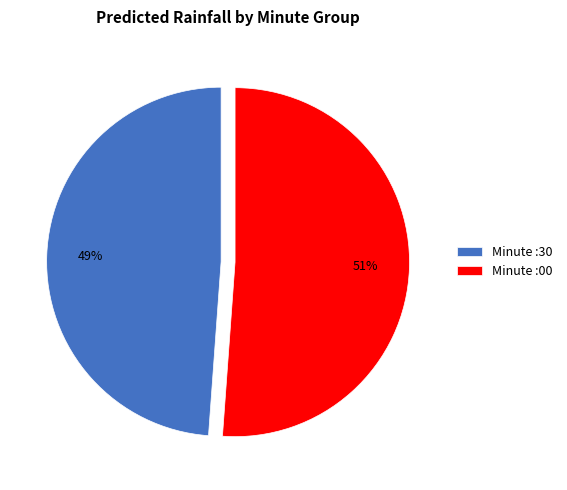

True or false: Minute :00 accounts for 56% of the total.

False